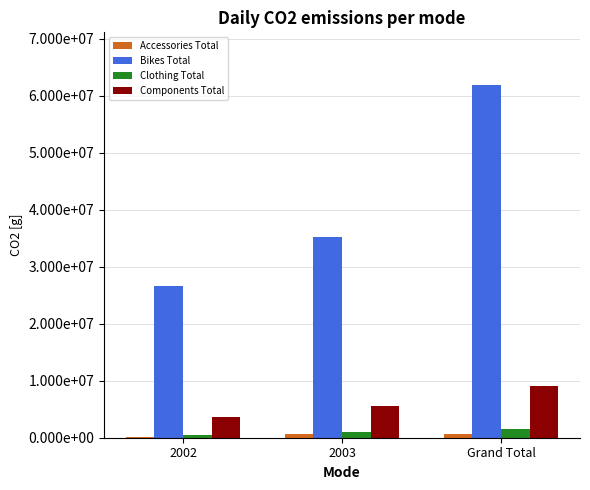

Are the bars horizontal?

No